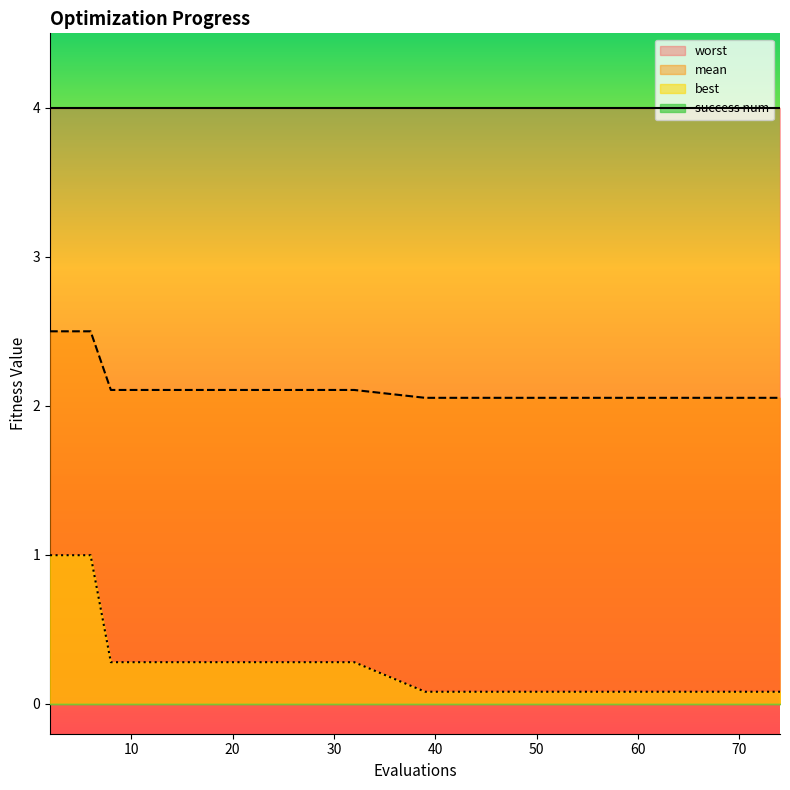

What is the sum of all mean values?

43.1